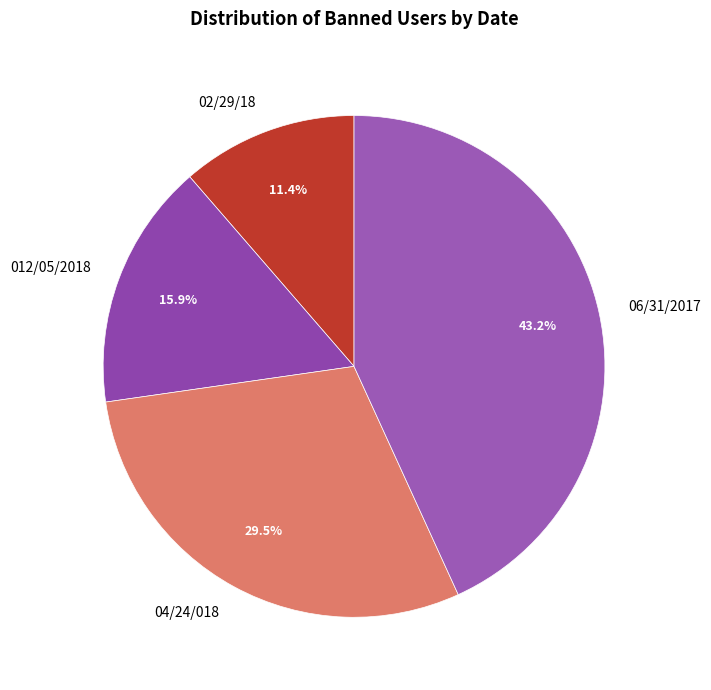

To the nearest percent, what is the difference between the 012/05/2018 and 04/24/018 slice percentages?

14%